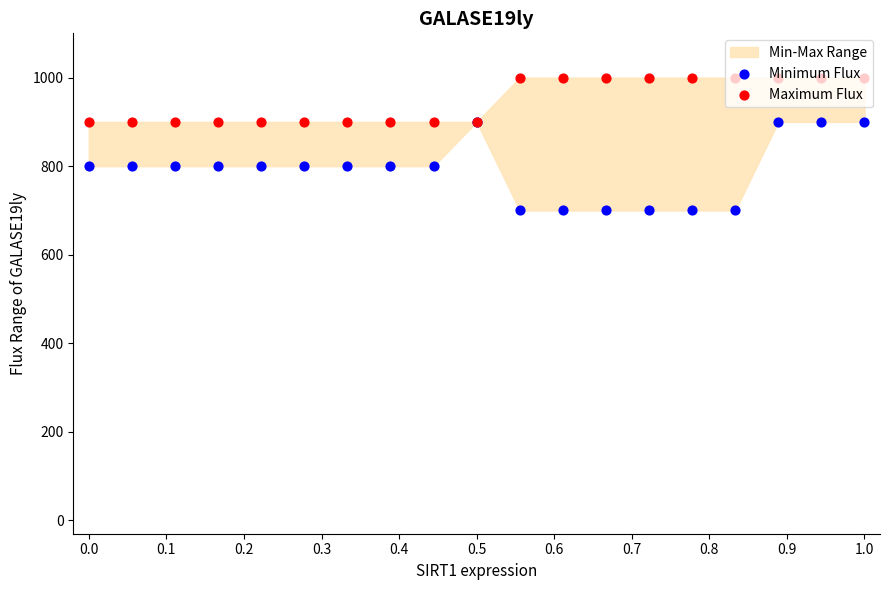

Is the value of Maximum Flux at 0.5 greater than the value of Minimum Flux at 0.8?

Yes